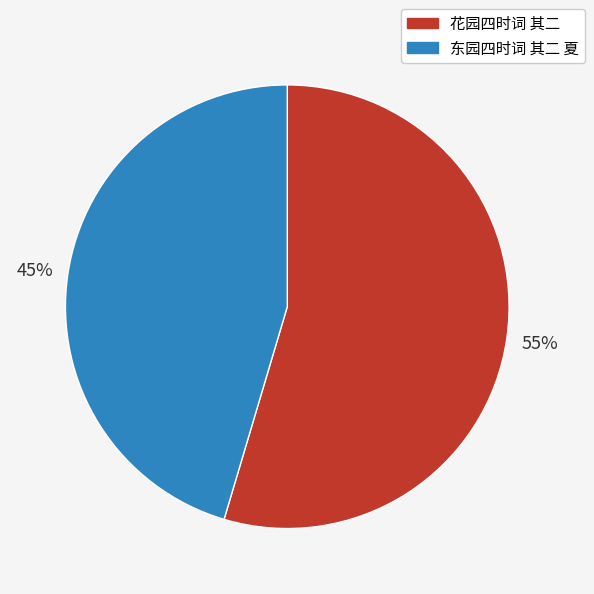

Do 花园四时词 其二 and 东园四时词 其二 夏 together represent more than half of the pie?

Yes